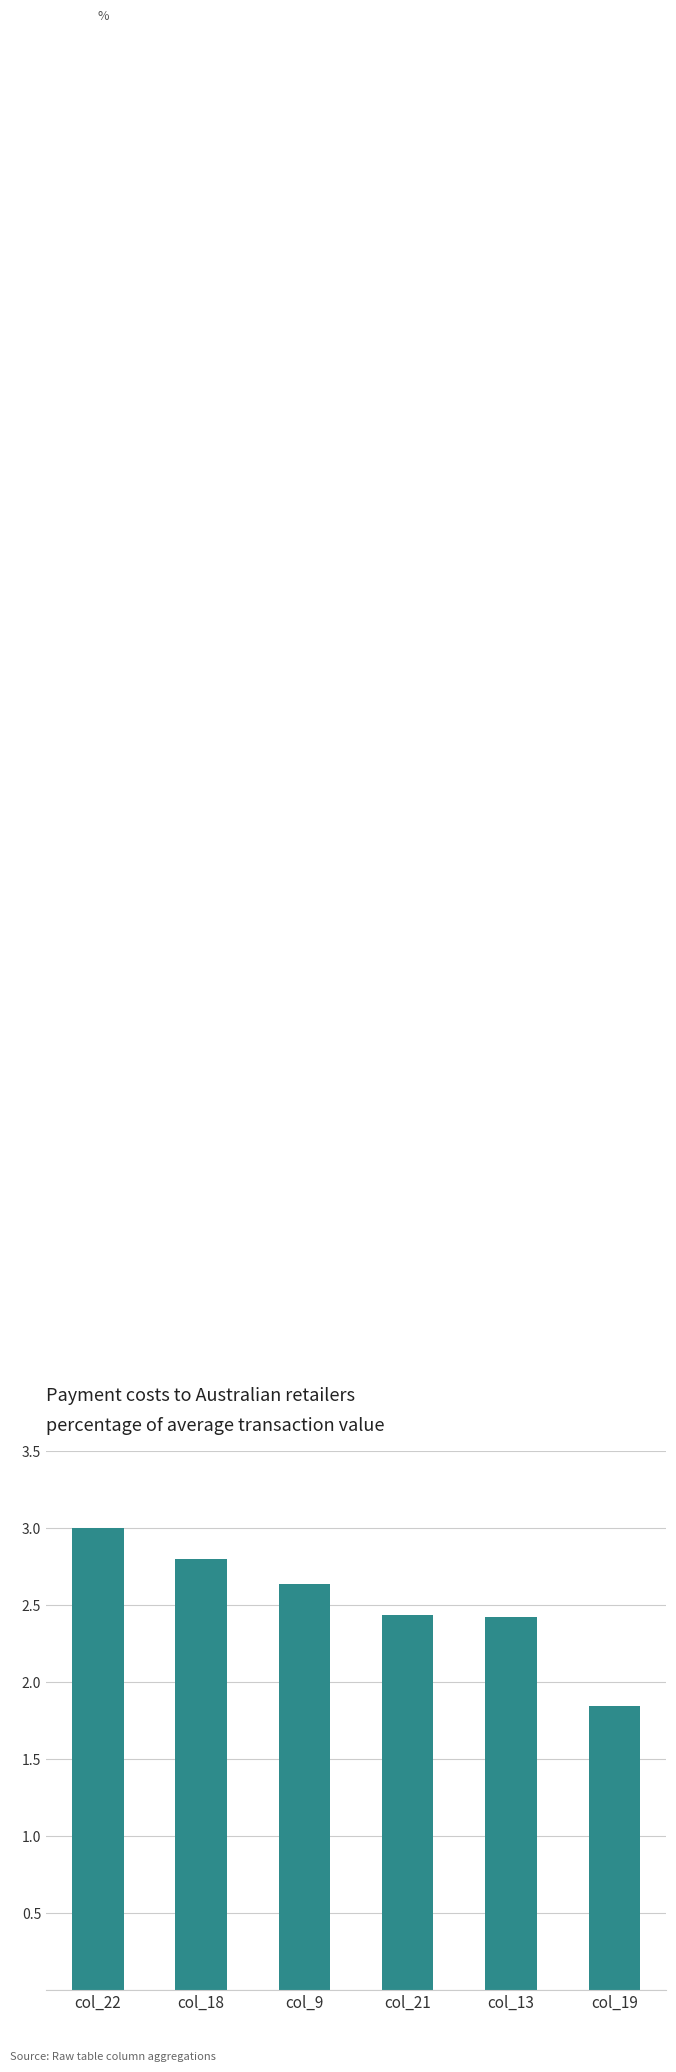

What is the value of the 1st bar from the left?

3.0